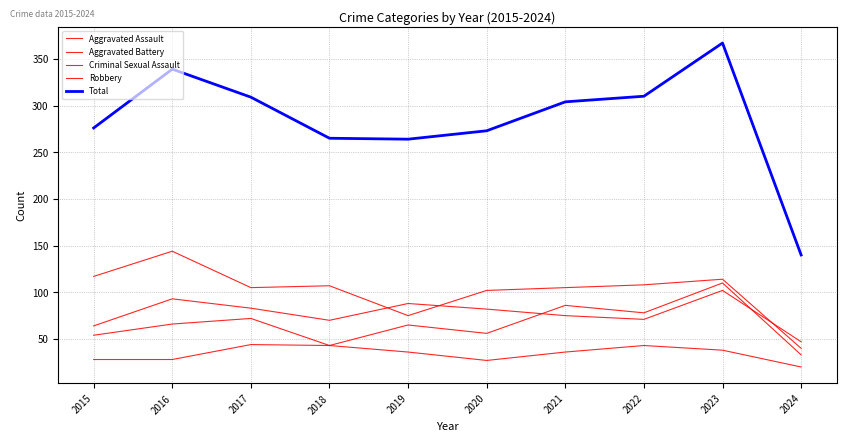

Where is the first local maximum for Aggravated Assault?

2017